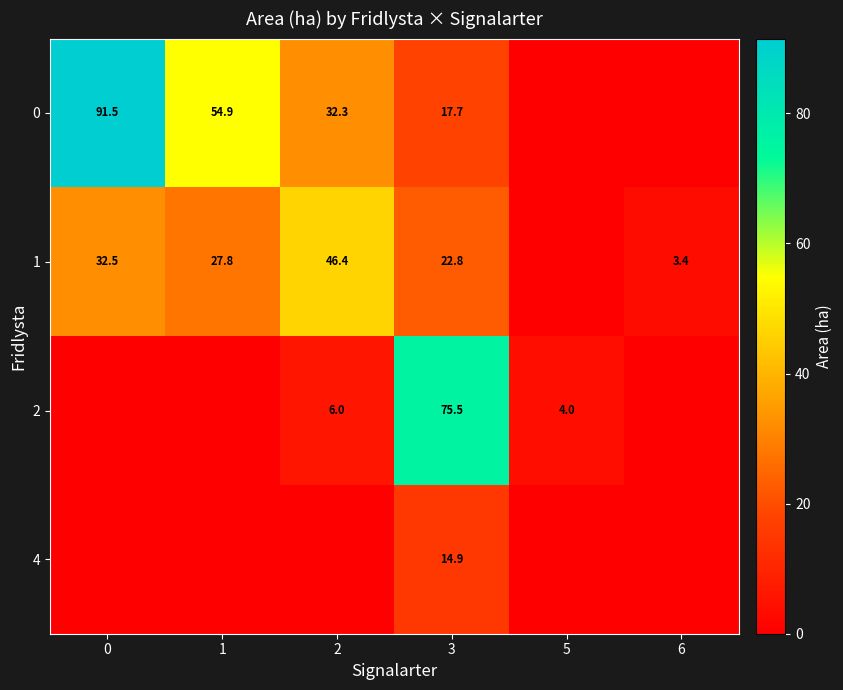

The value of 0 at 0 is 91.5. True or false?

True